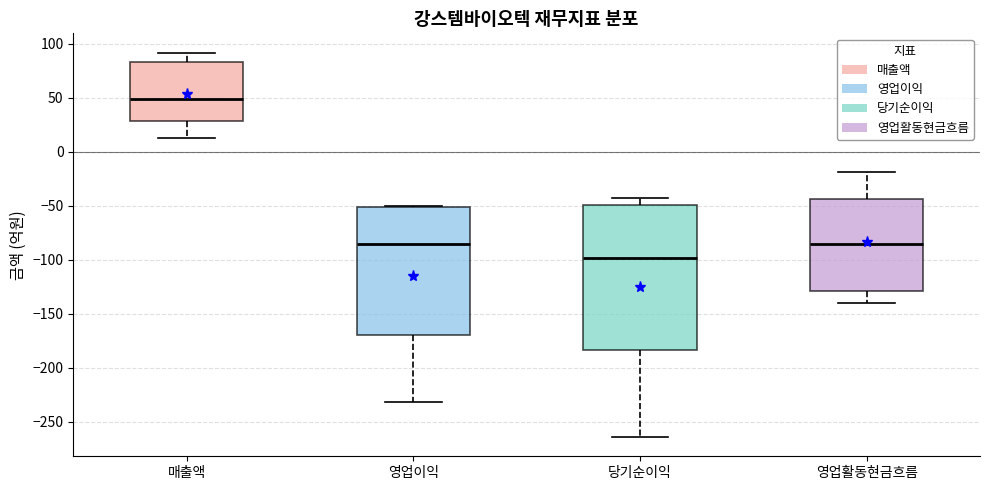

Reading left to right, transcribe this box plot: for each box, give where its median line is, the range the box spans, and where its two whiskers end, as read against the y-axis. The values are not printed on the chart, so give them approximately, as read against the axis.

매출액: median 50, box 30 to 85, whiskers 15 to 90
영업이익: median -85, box -170 to -50, whiskers -230 to -50
당기순이익: median -100, box -185 to -50, whiskers -265 to -45
영업활동현금흐름: median -85, box -130 to -45, whiskers -140 to -20